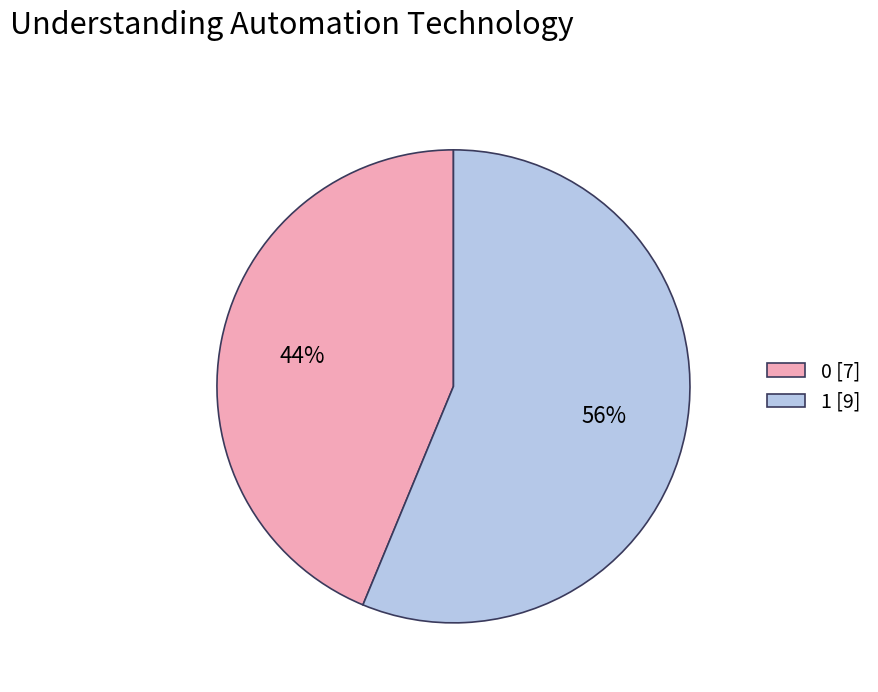

What percentage is the 0 slice, to the nearest percent?

44%